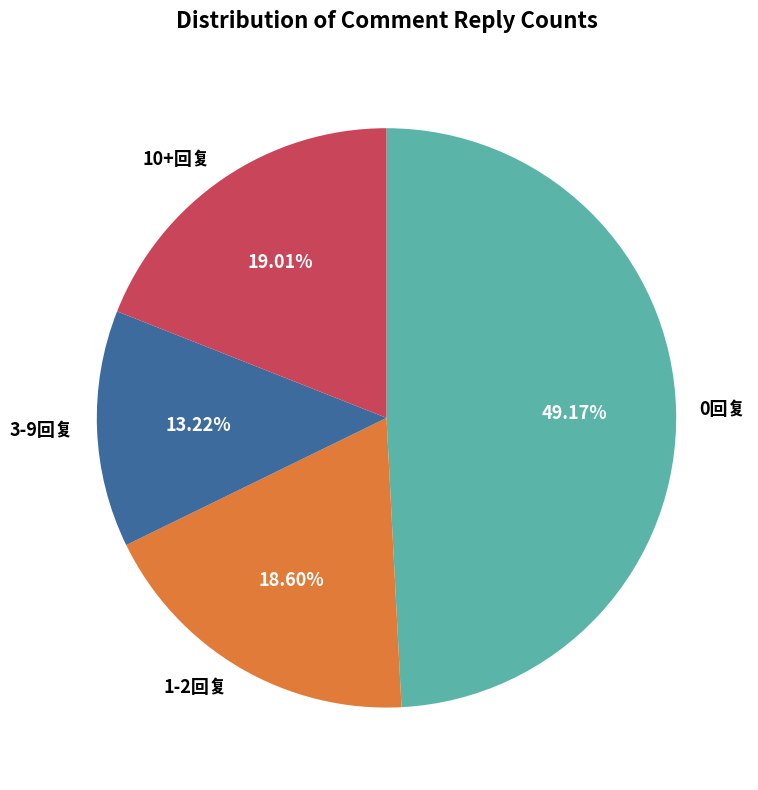

Is there a majority slice in this chart?

No